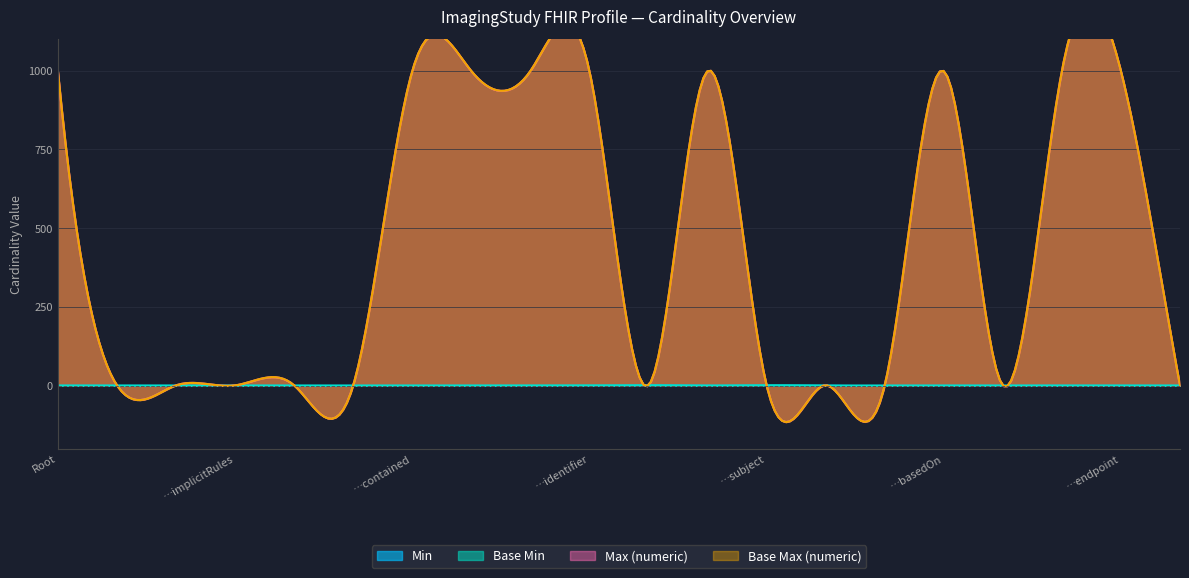

The value of Base Min at ImagingStudy.language is 0. True or false?

True